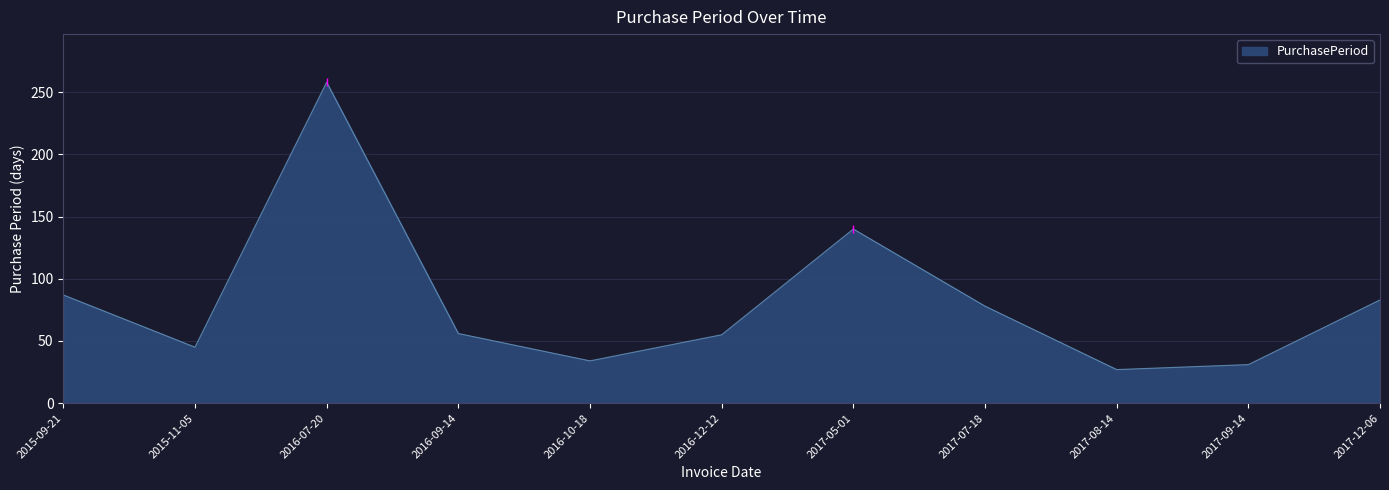

What value does the data have at 2017-12-06, to the nearest 5?

85